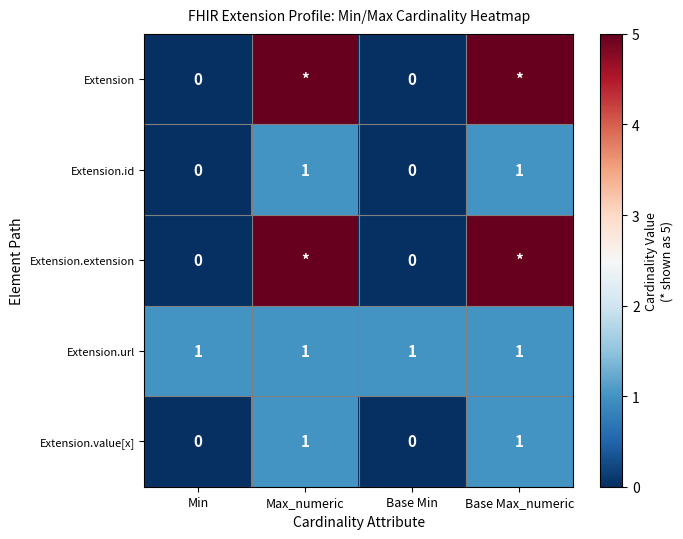

The Extension.value[x] series shows 1 at Max_numeric. True or false?

True